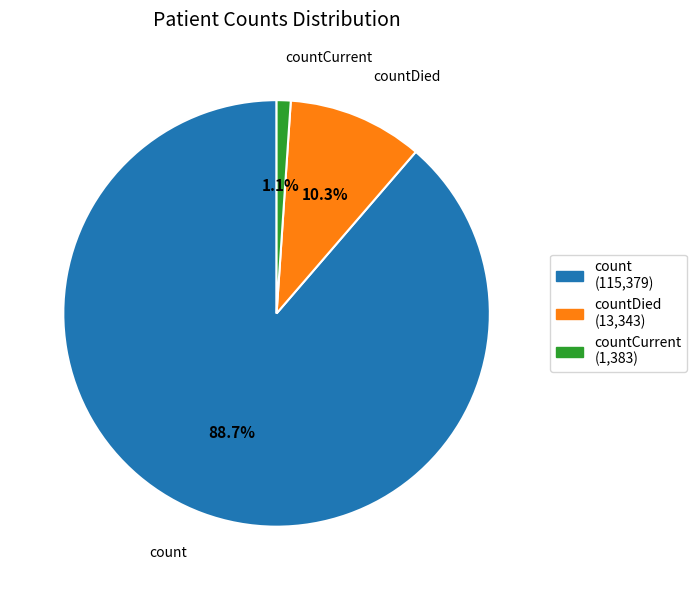

Which slice represents more than half of the pie?

count (115,379)